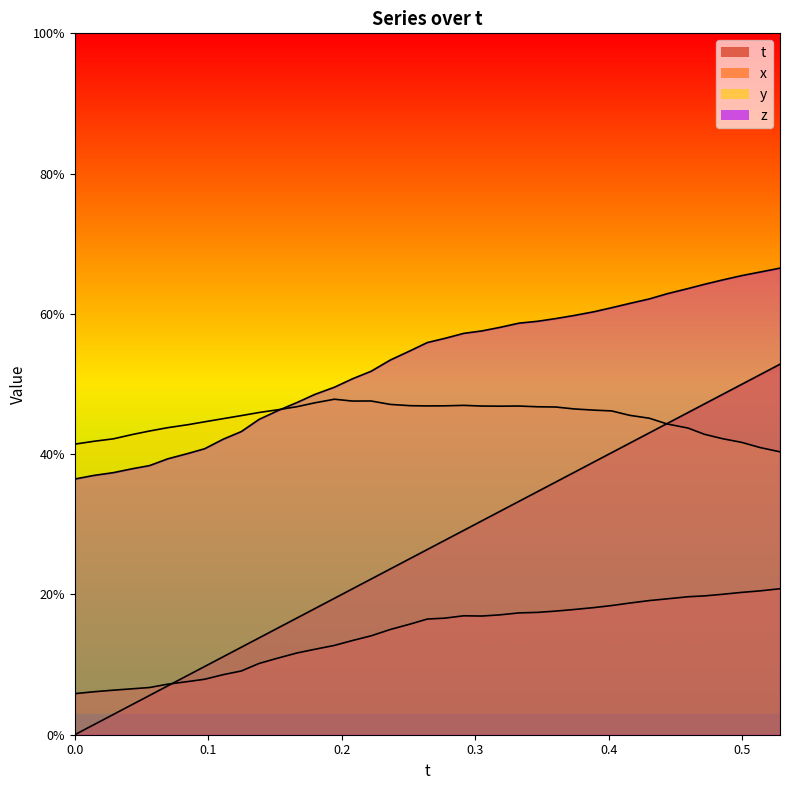

What is the maximum value shown in the chart?

0.7